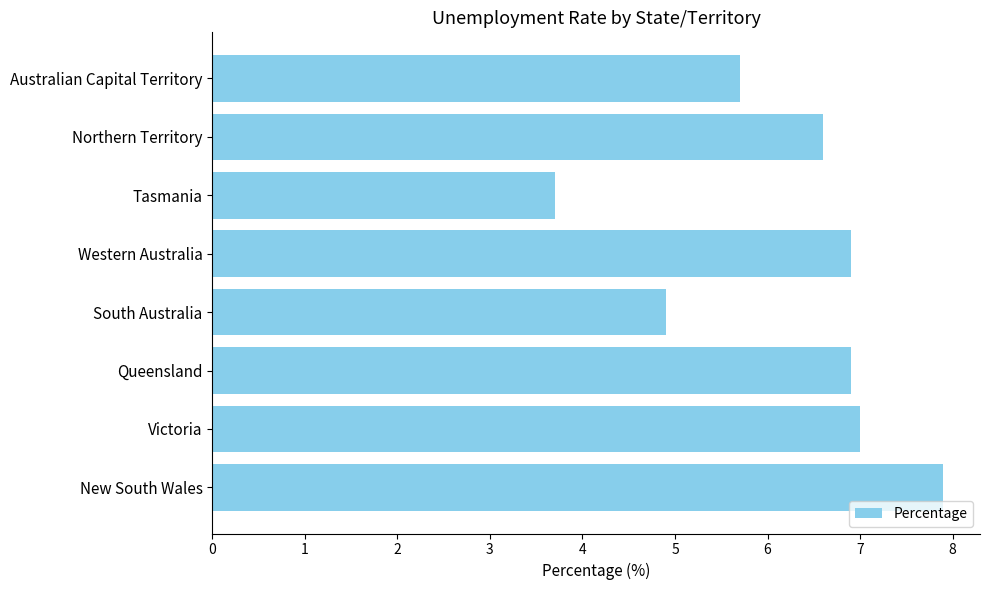

What is the change in value from Queensland to Tasmania?

-3.2